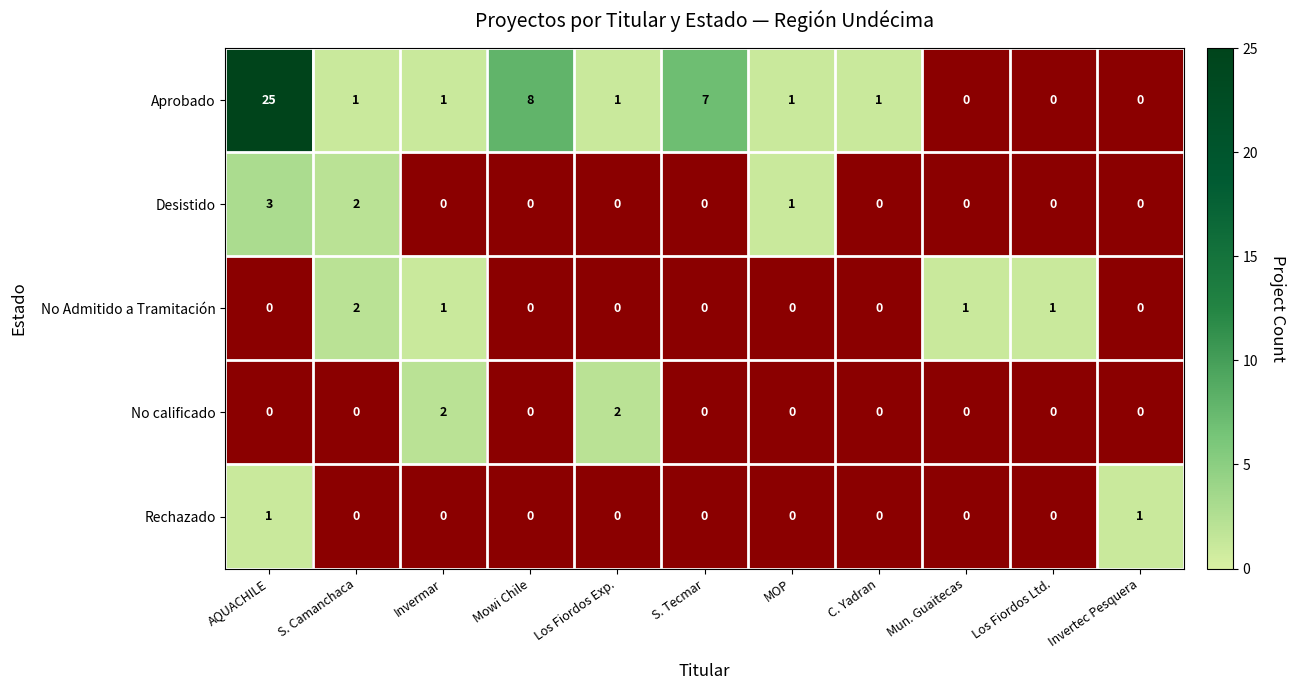

What is the sum of all No calificado values?

4